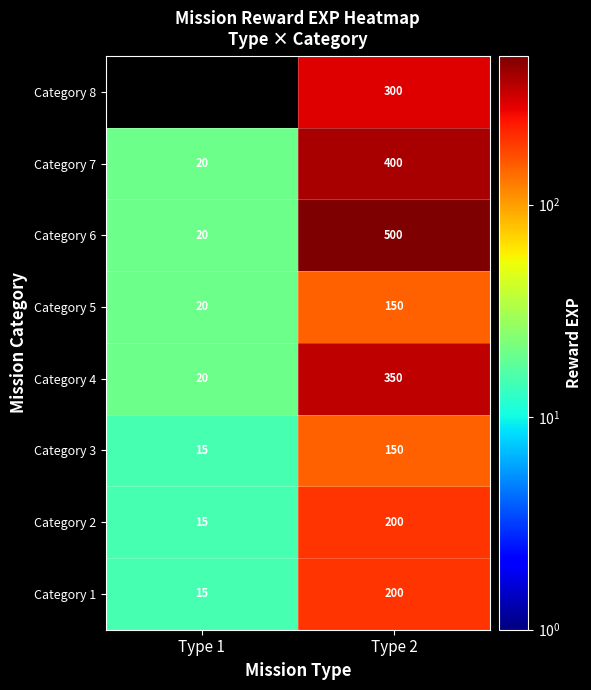

What is the difference between the highest and lowest values at Type 2?

350